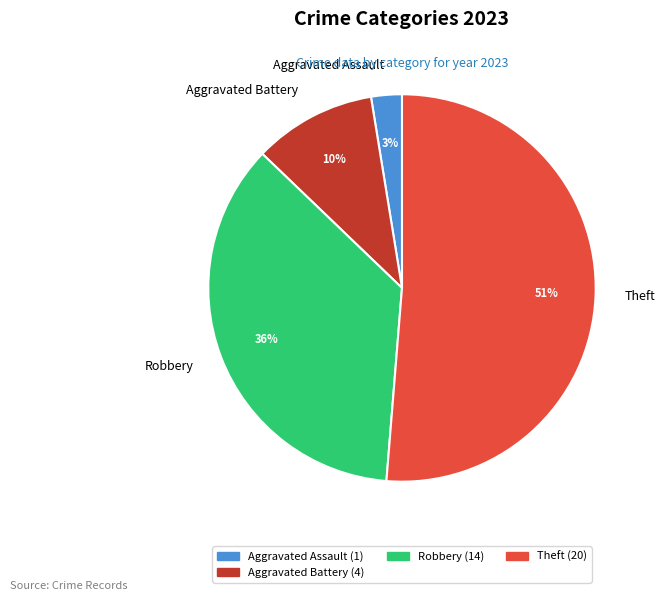

To the nearest percent, what percentage of the pie is Robbery?

36%